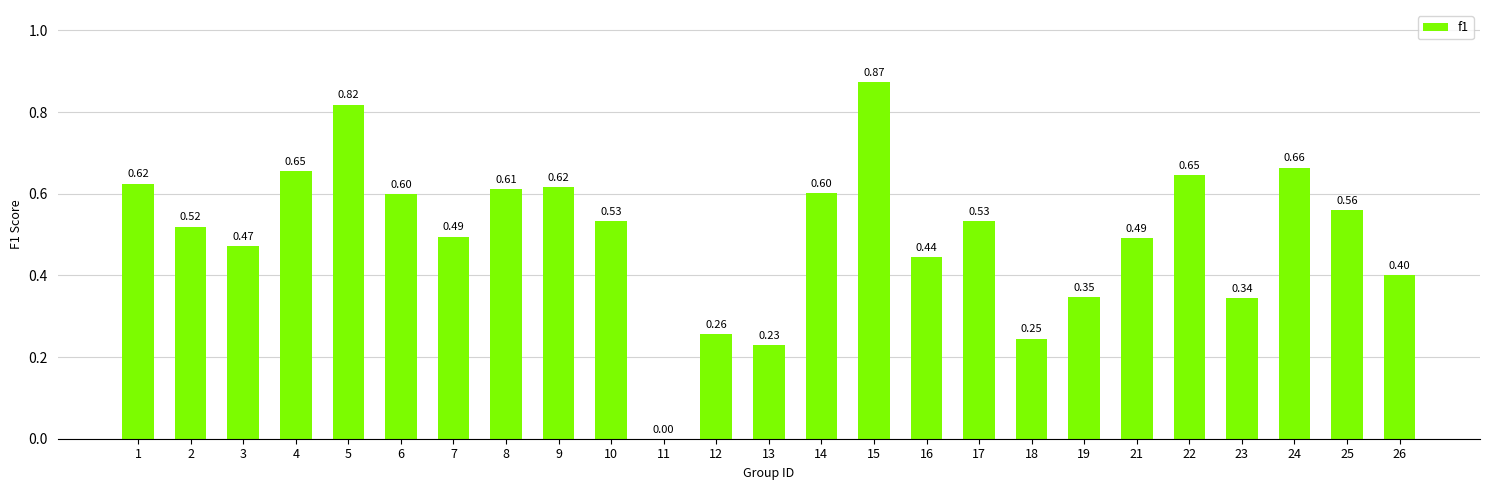

The chart shows a value of 0.2 at 7. True or false?

False